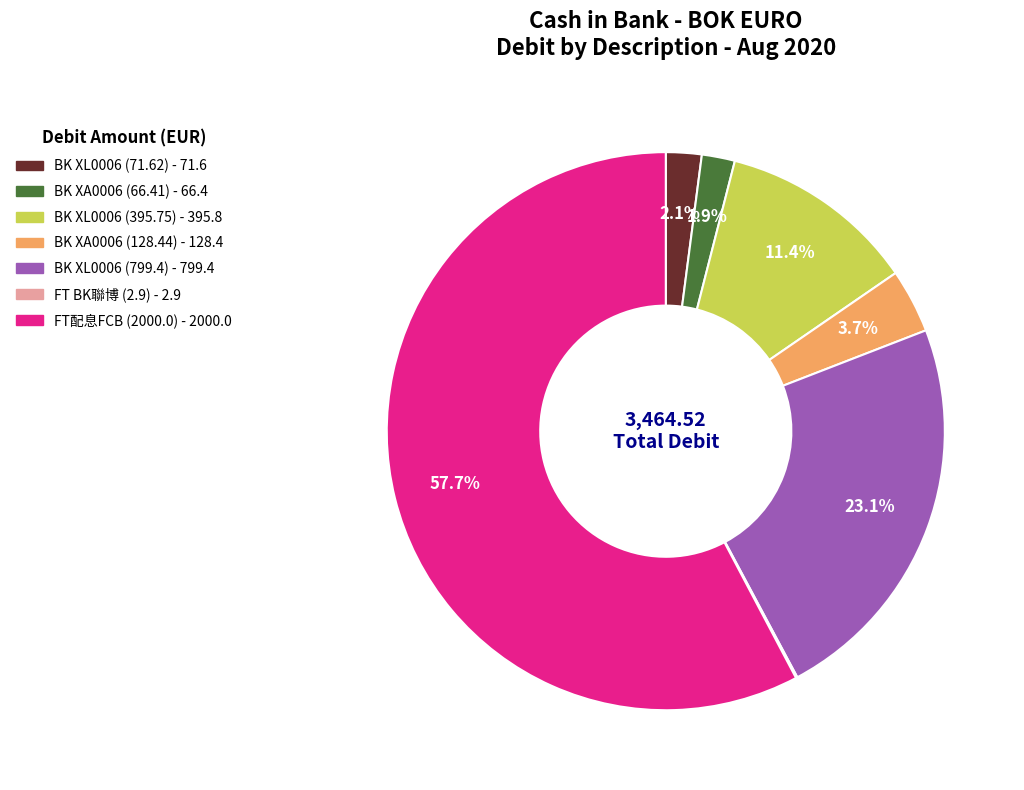

What portion of the pie excludes BK XL0006 (799.4)?

76.9%